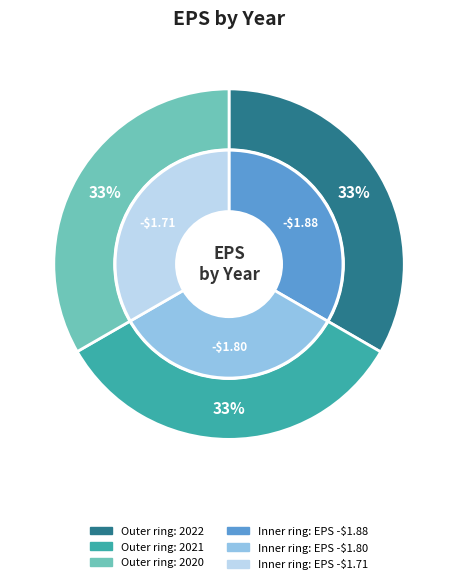

To the nearest percent, what is the combined percentage of 2021 and 2022?

67%